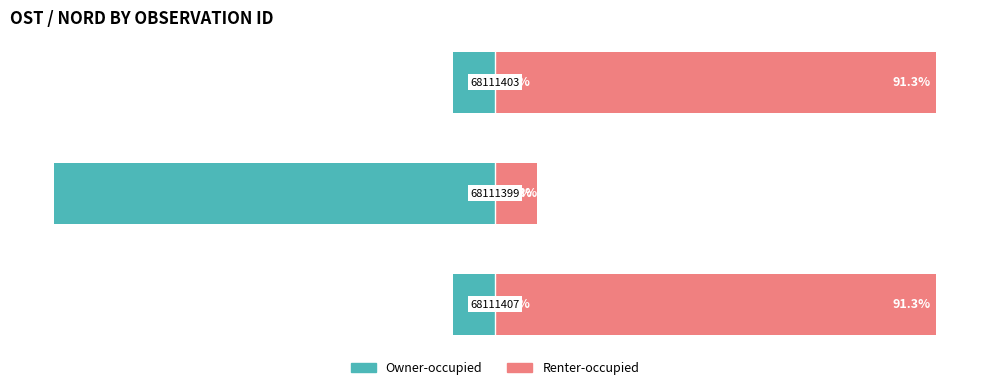

What is the minimum value for Owner-occupied?

-91.3